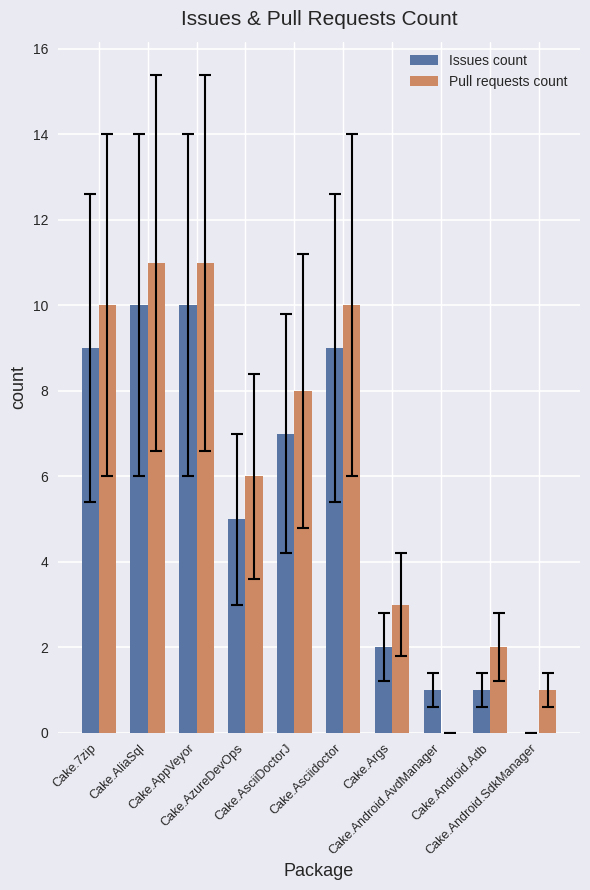

What is the sum of all Issues count values?

54